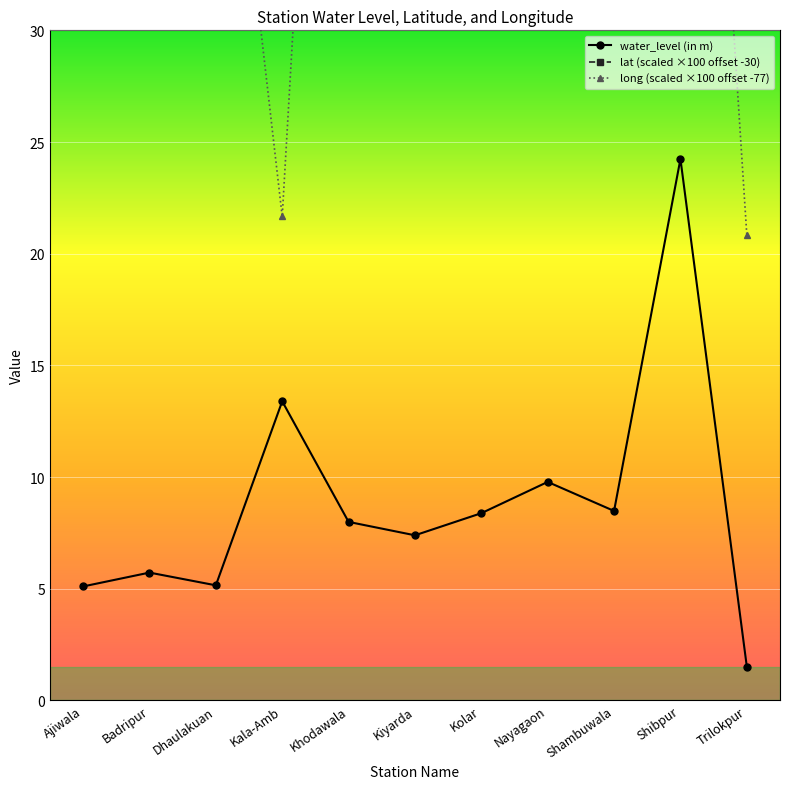

True or false: water_level (in m) and lat (scaled ×100 offset -30) cross at least once.

False